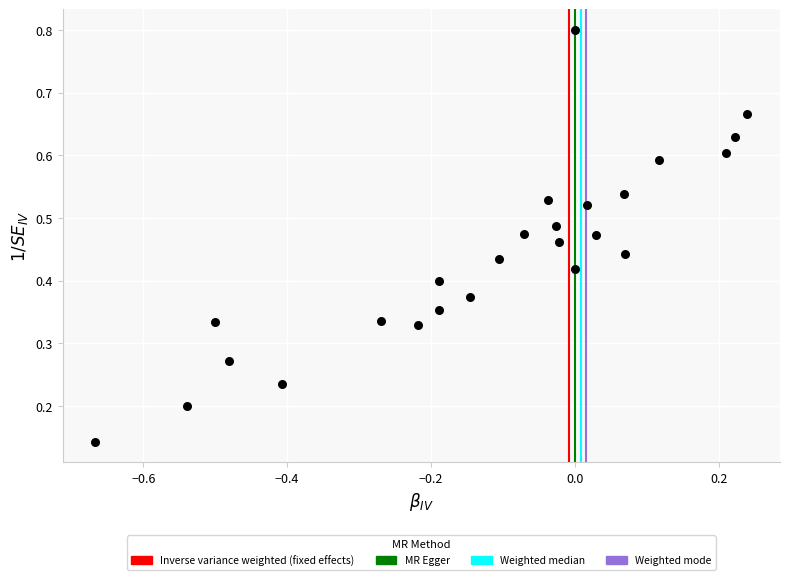

What is the range of X values (max minus min)?

0.9